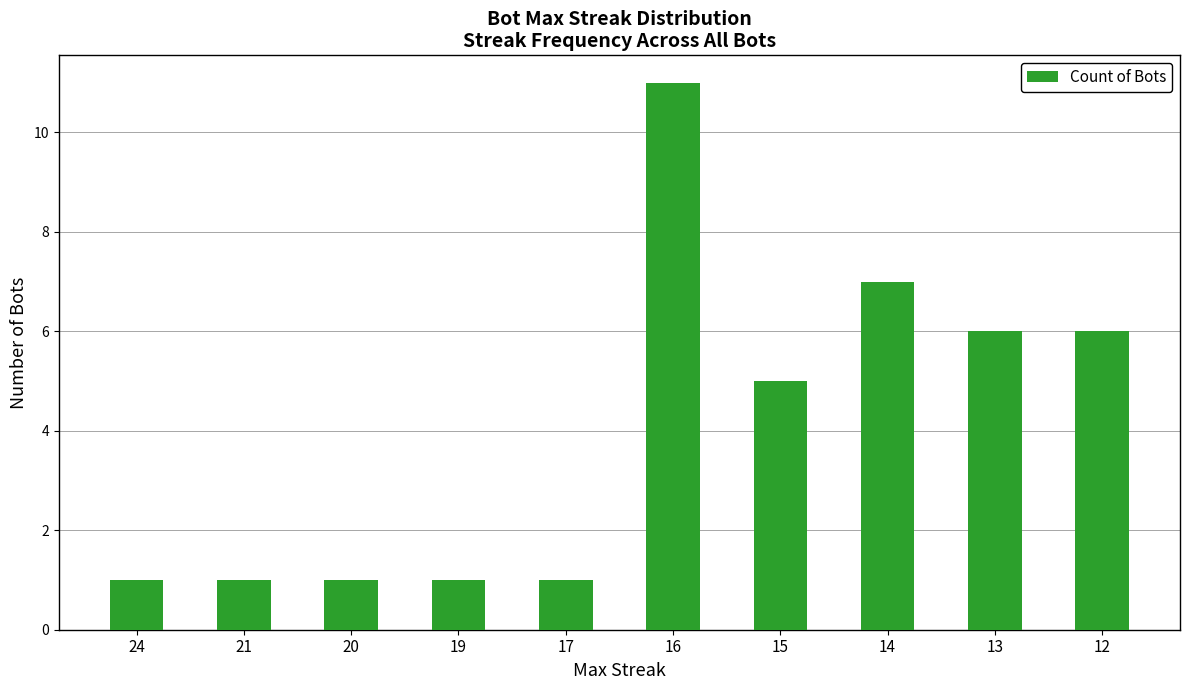

The value at 17 is 2. True or false?

False